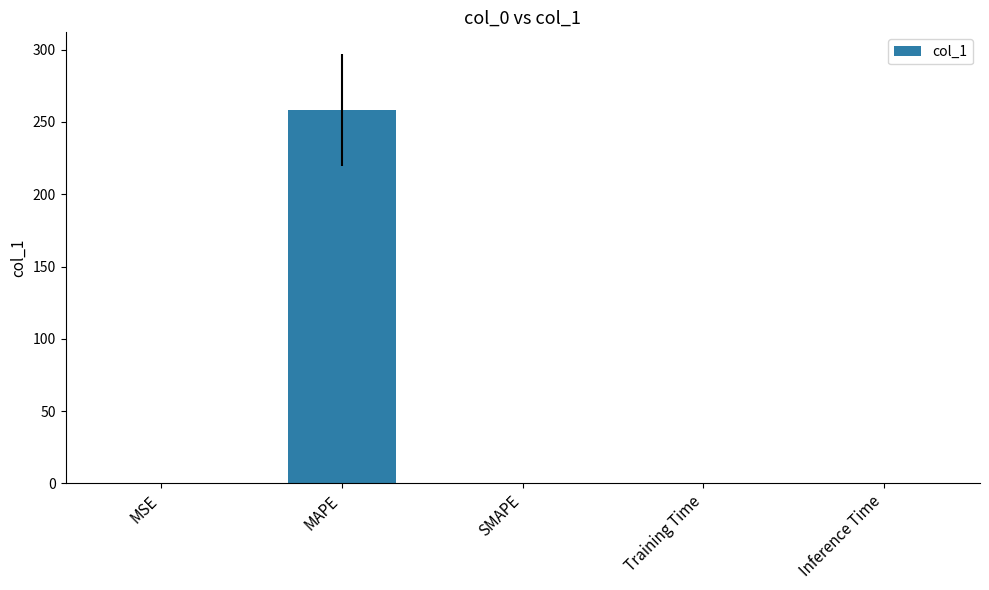

How many data points are above 0?

4